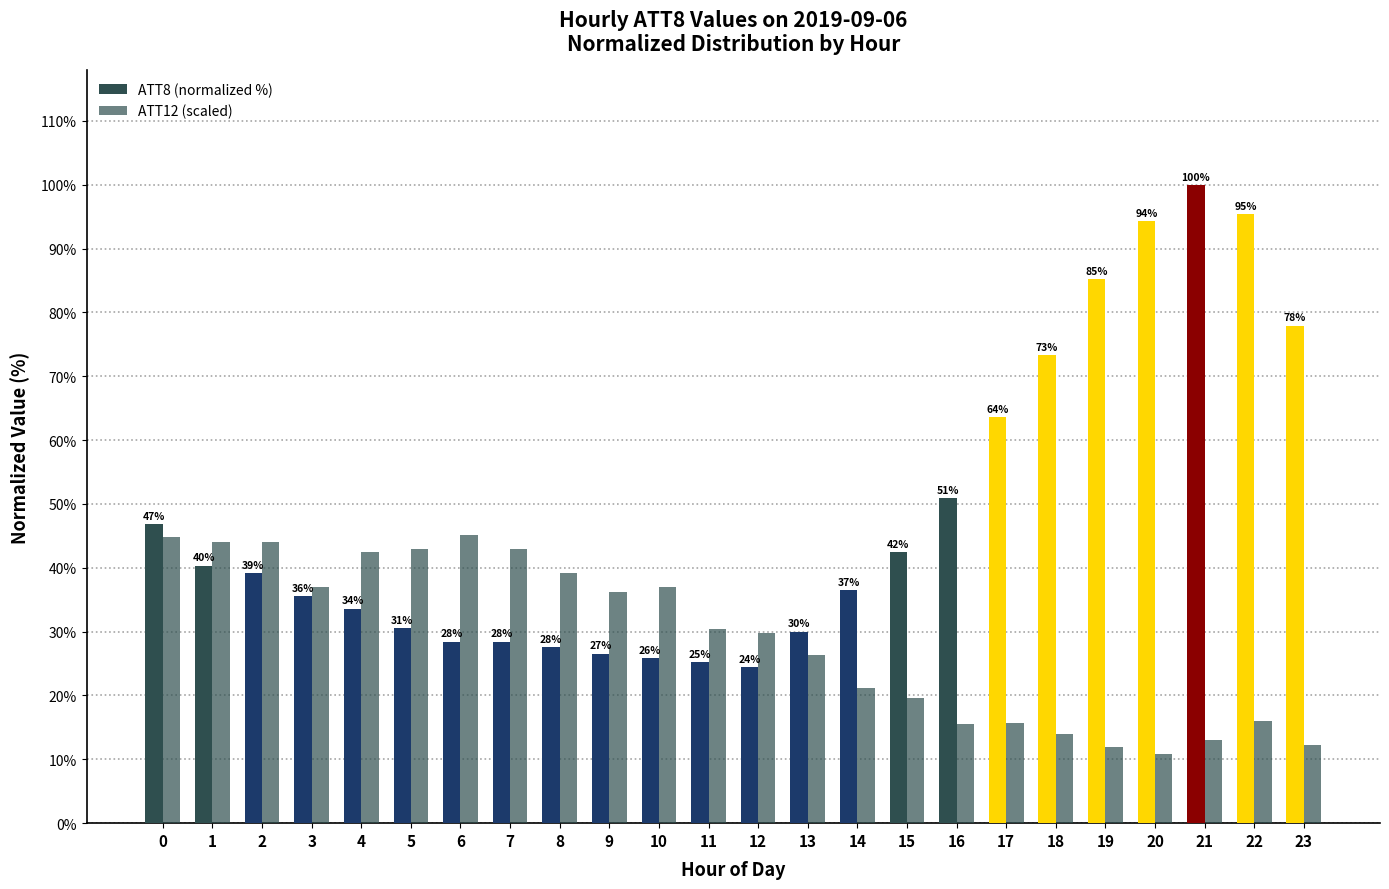

Is the value of ATT12 (scaled) at 2 greater than the value of ATT8 (normalized %) at 14?

Yes